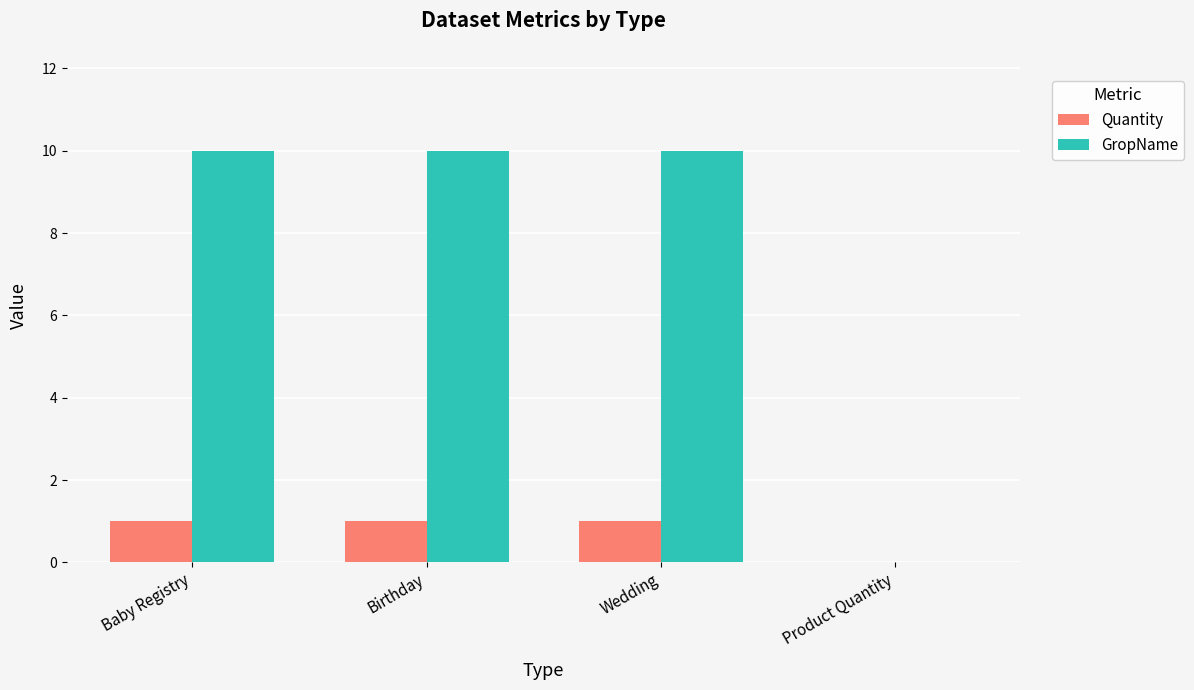

What are all the series names shown in the legend?

Quantity, GropName